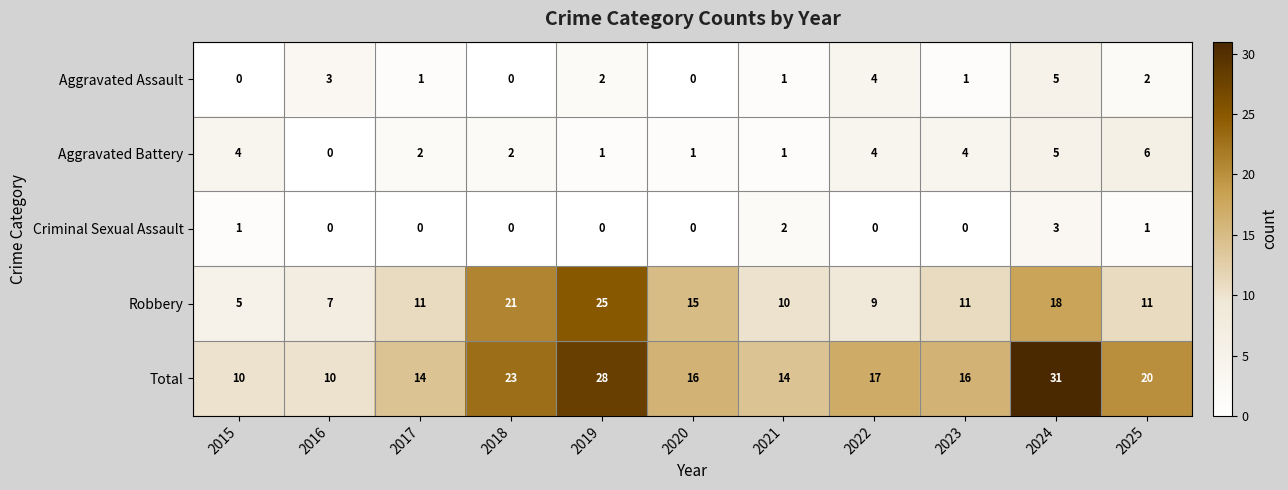

What is the difference between the Robbery values at 2020 and 2017?

4